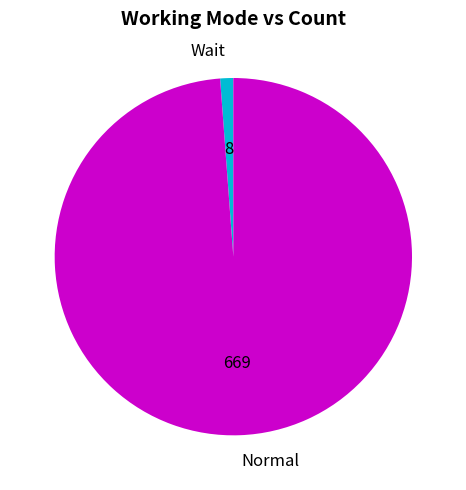

Approximately how many times larger is the value at Normal compared to Wait?

83.6